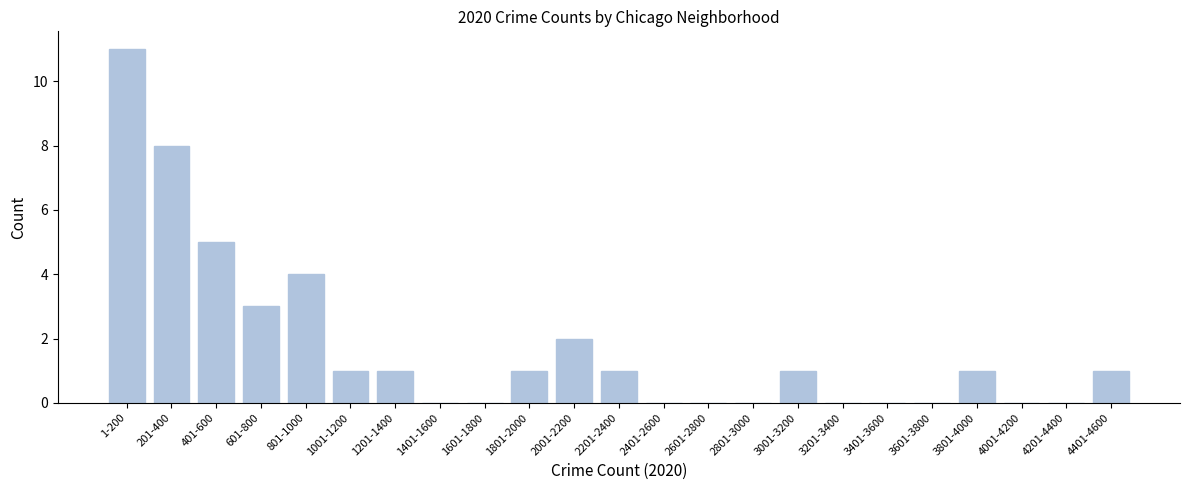

Reading left to right, list all the values displayed in this chart.

1-200=11	201-400=8	401-600=5	601-800=3	801-1000=4	1001-1200=1	1201-1400=1	1401-1600=0	1601-1800=0	1801-2000=1	2001-2200=2	2201-2400=1	2401-2600=0	2601-2800=0	2801-3000=0	3001-3200=1	3201-3400=0	3401-3600=0	3601-3800=0	3801-4000=1	4001-4200=0	4201-4400=0	4401-4600=1